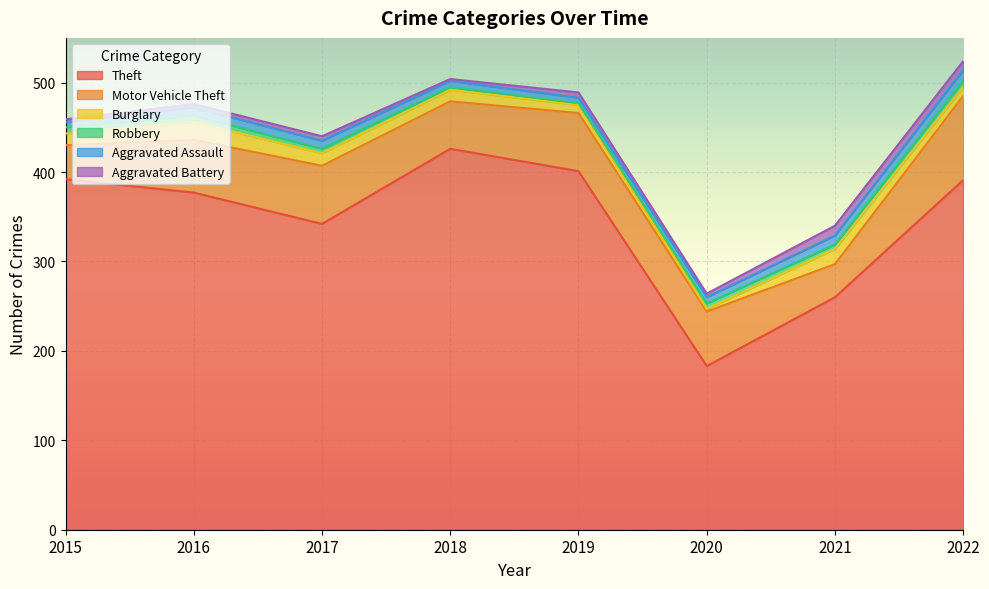

What are all the series names shown in the legend?

Theft, Motor Vehicle Theft, Burglary, Robbery, Aggravated Assault, Aggravated Battery